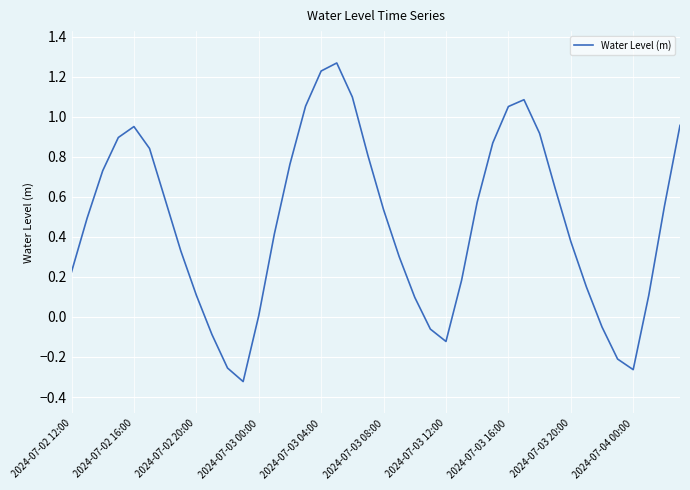

Does the chart display data point markers on the line(s)?

No